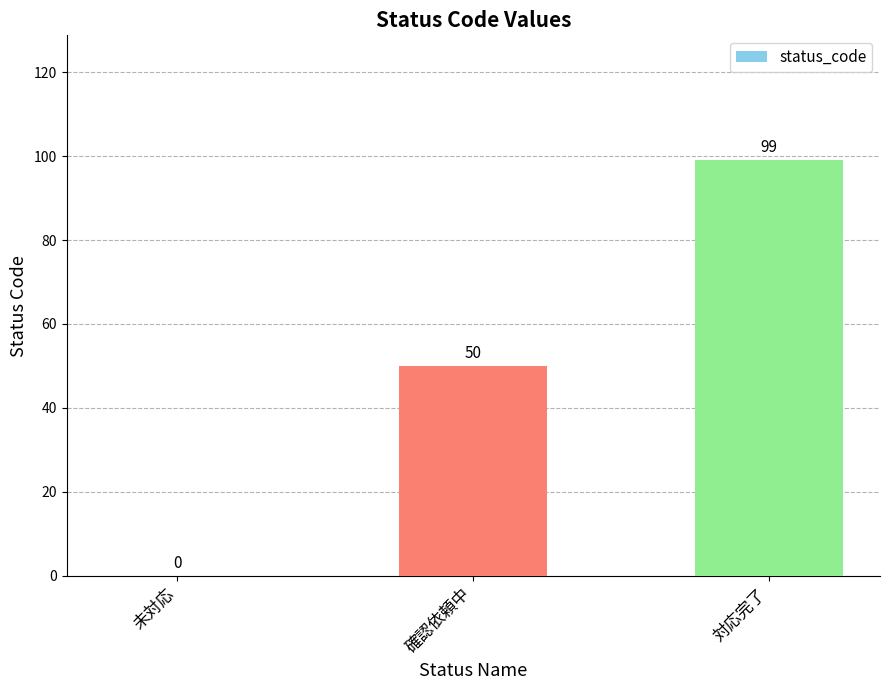

What is the ratio of the value at 確認依頼中 to the value at 対応完了?

0.5